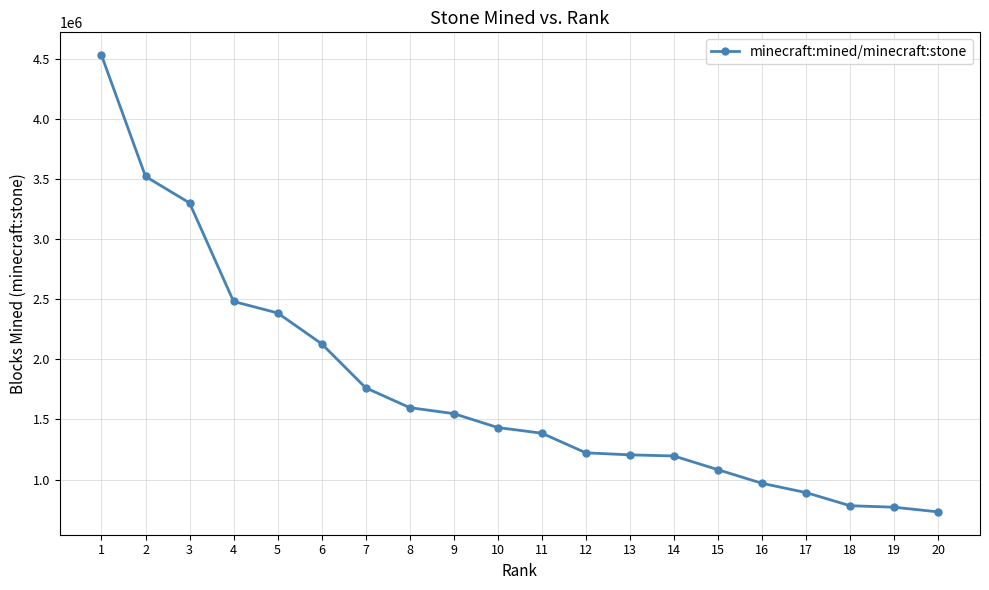

What is the value of the 3rd point from the left?

3302954